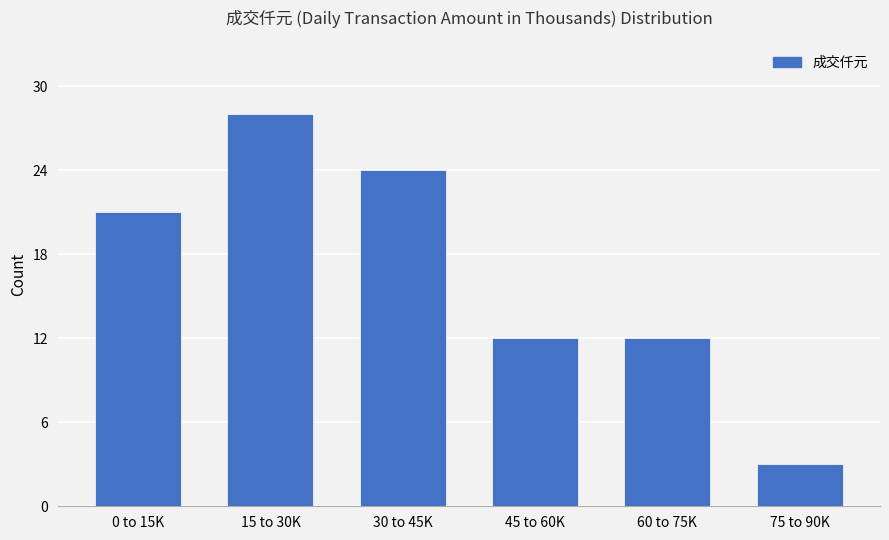

Reading left to right, list all the values displayed in this chart.

21	28	24	12	12	3